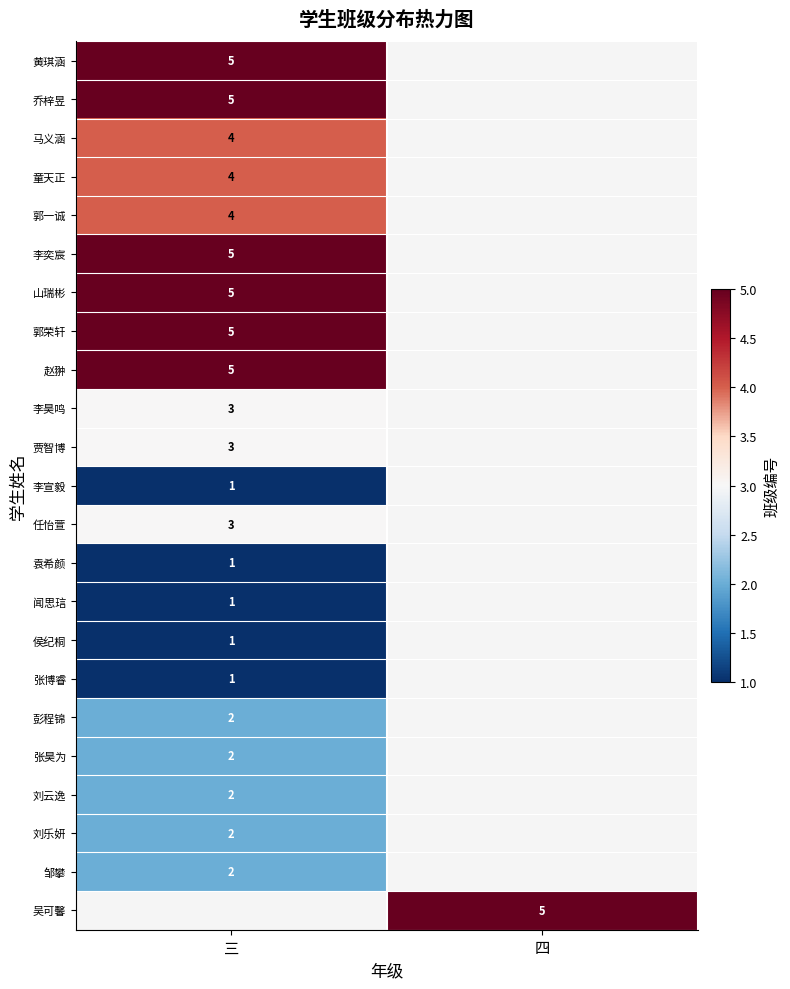

How many distinct data groups are displayed?

23